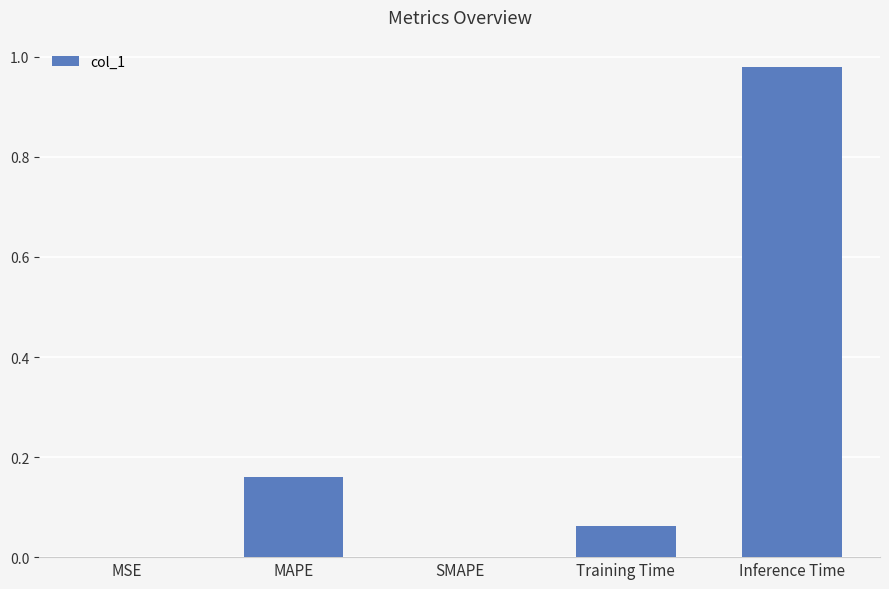

What is the sum of all values?

1.2